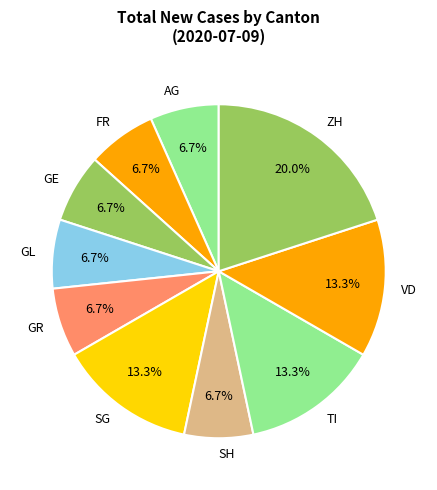

Which category has the biggest portion of the pie?

ZH